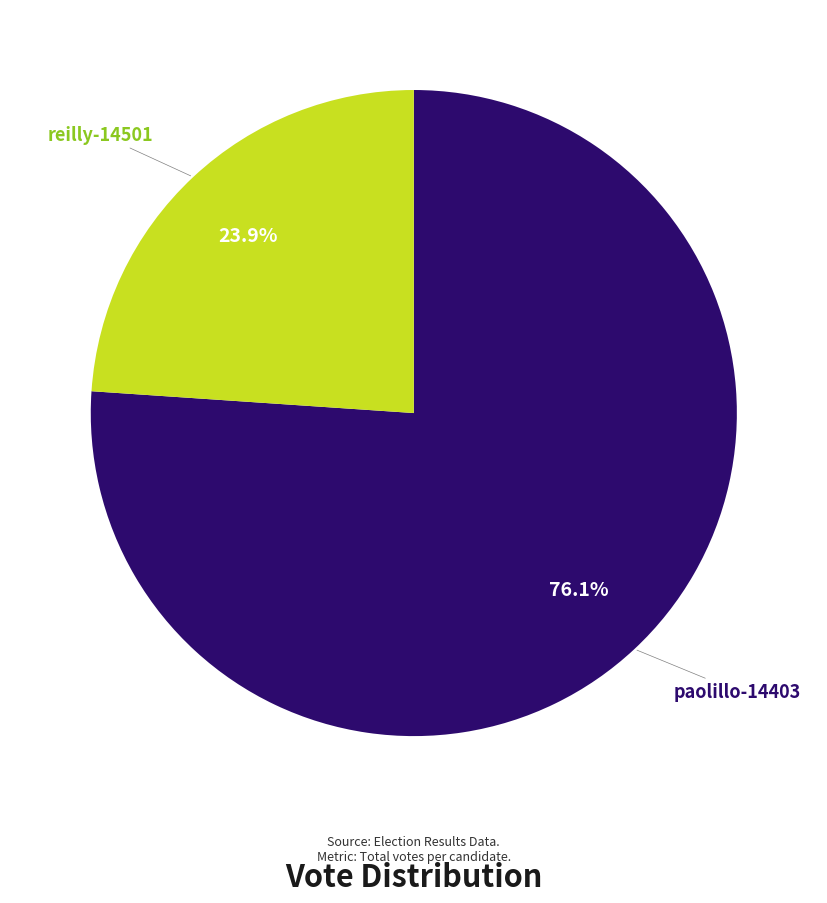

Rank the categories by value from highest to lowest.

paolillo-14403, reilly-14501